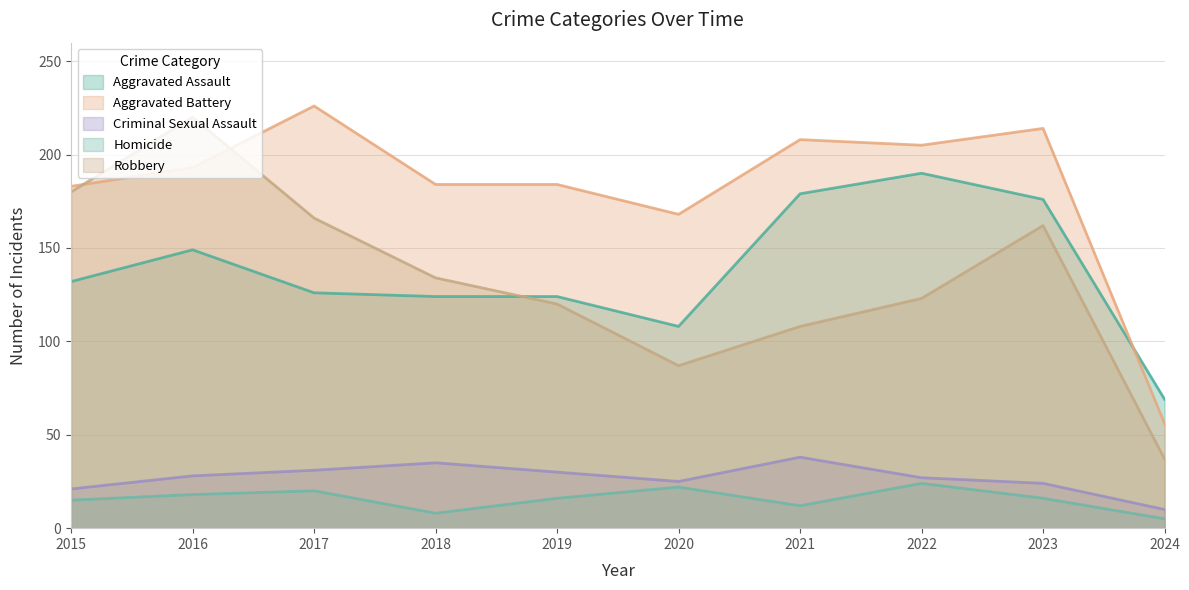

What value does the Aggravated Battery series have at 2023, to the nearest 50?

200